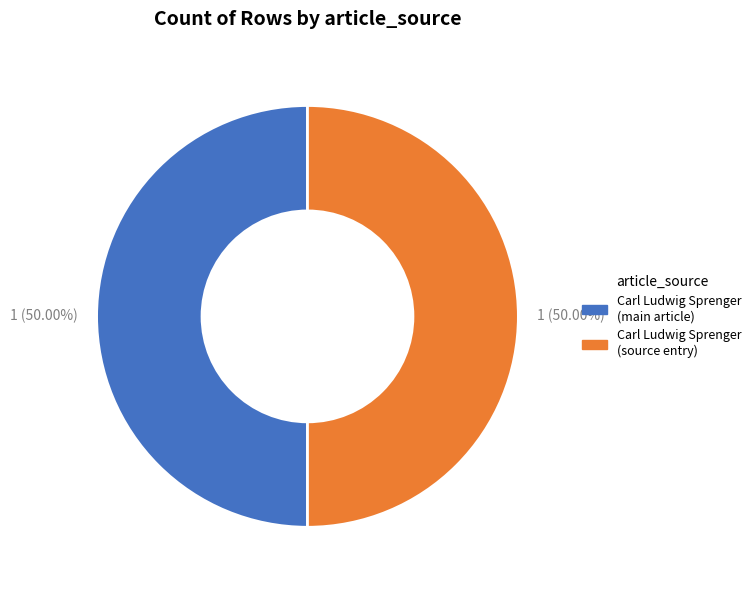

Count the number of slices in the pie.

2